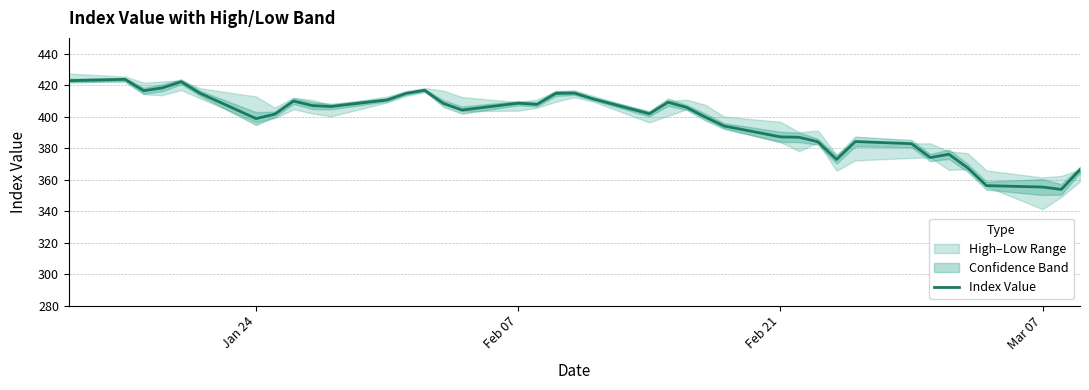

What is the greatest value displayed?

423.7